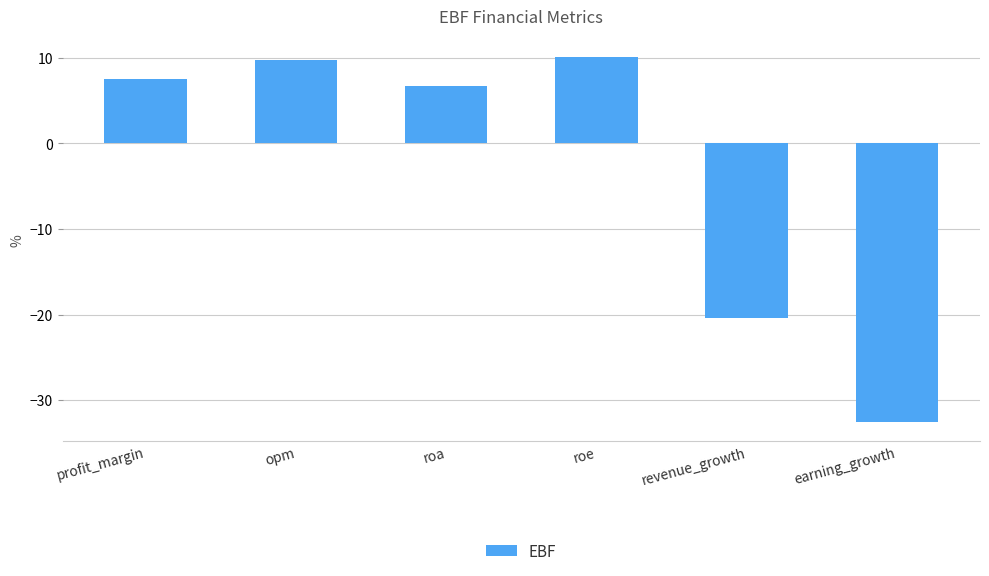

Reading right to left, what are all the values shown in this chart?

earning_growth=-32.6	revenue_growth=-20.4	roe=10.1	roa=6.7	opm=9.7	profit_margin=7.5